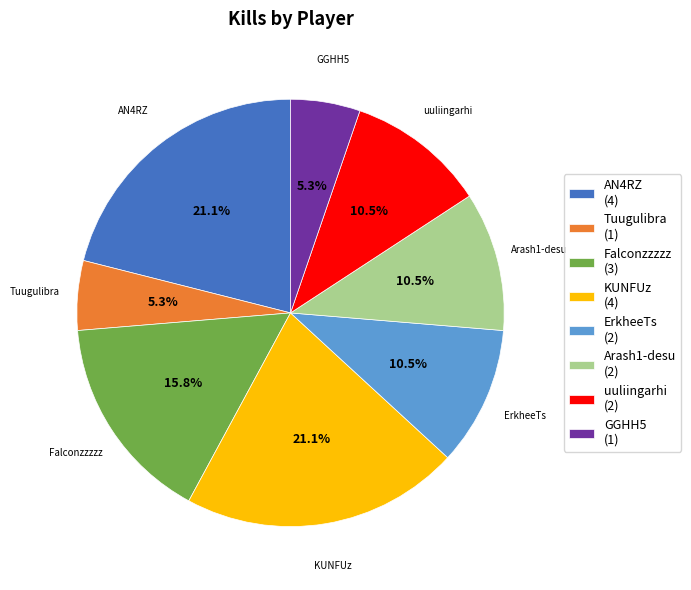

Count the number of slices in the pie.

8